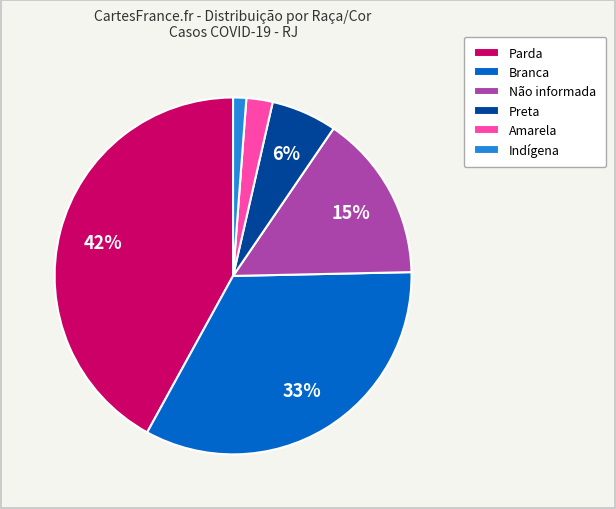

Combined, do Branca and Indígena account for over 50%?

No